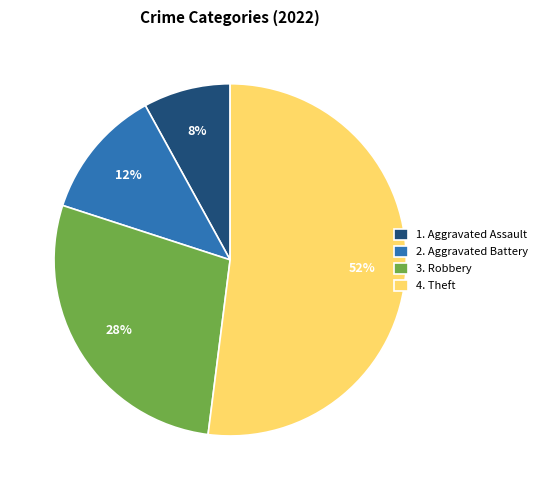

The 3. Robbery slice represents 17% of the pie. True or false?

False